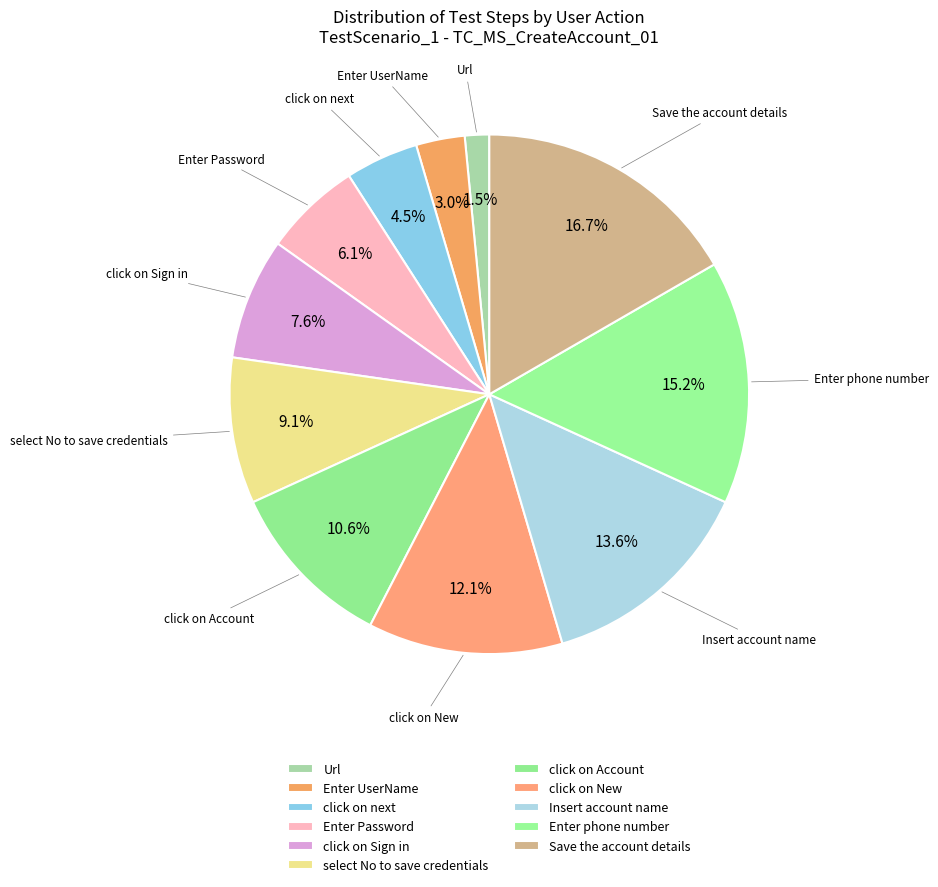

Which has a higher value, Url or Save the account details?

Save the account details